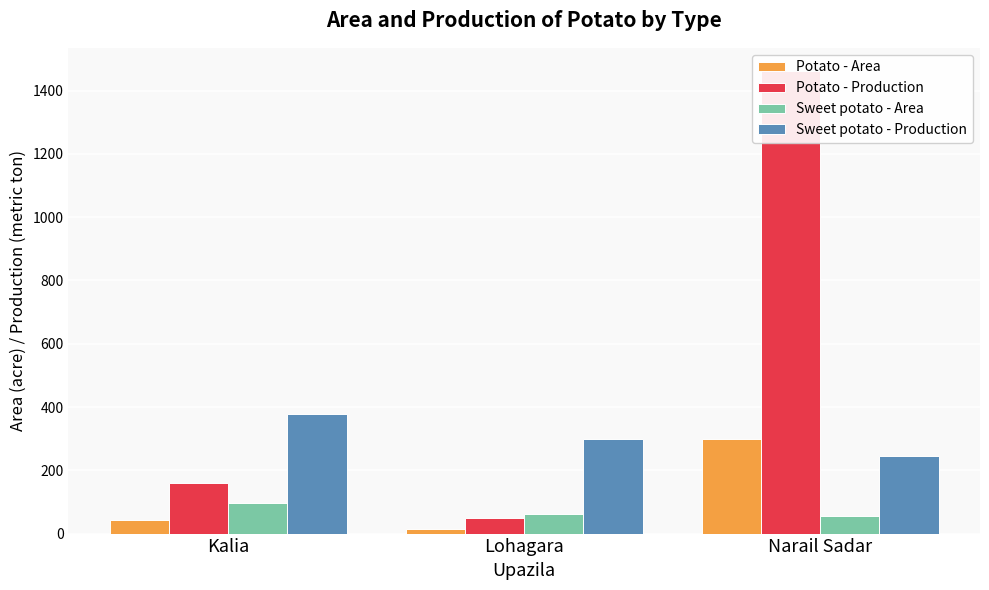

Reading left to right, transcribe all the data shown in this chart.

Potato - Area: Kalia=42	Lohagara=13	Narail Sadar=300
Potato - Production: Kalia=161	Lohagara=50	Narail Sadar=1462
Sweet potato - Area: Kalia=98	Lohagara=62	Narail Sadar=56
Sweet potato - Production: Kalia=377	Lohagara=300	Narail Sadar=246